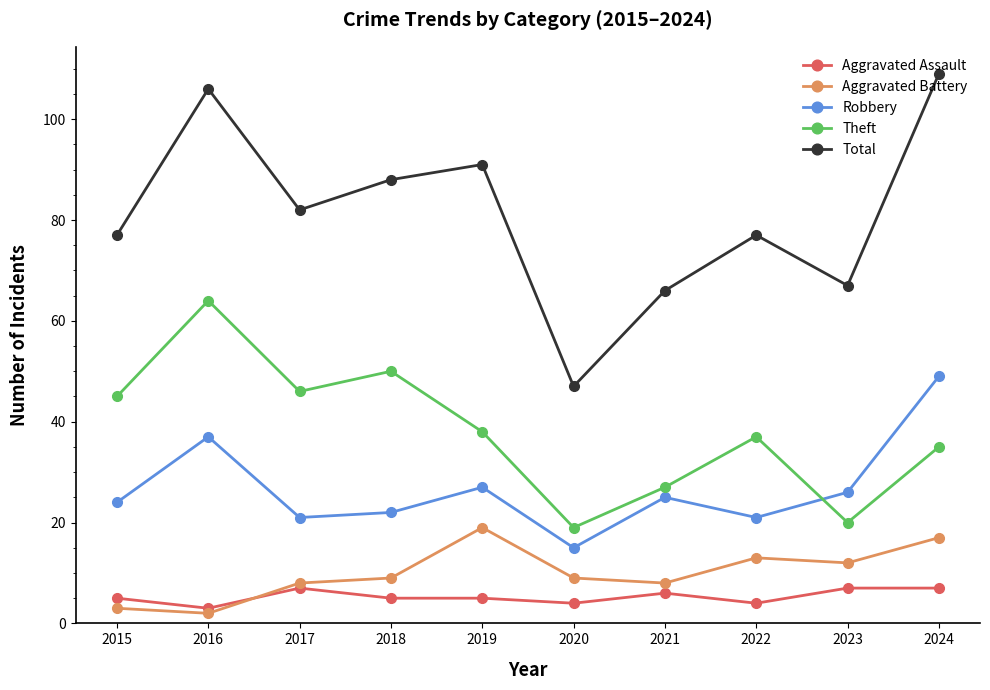

True or false: Theft and Aggravated Assault cross at least once.

False